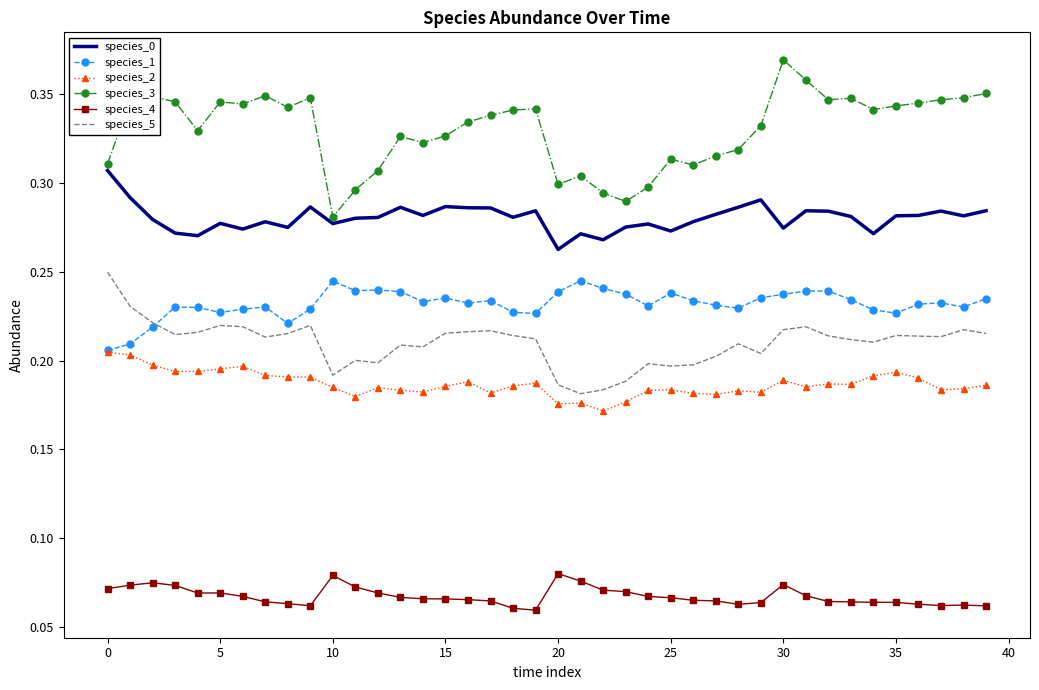

Which series has the largest total across all categories?

species_3